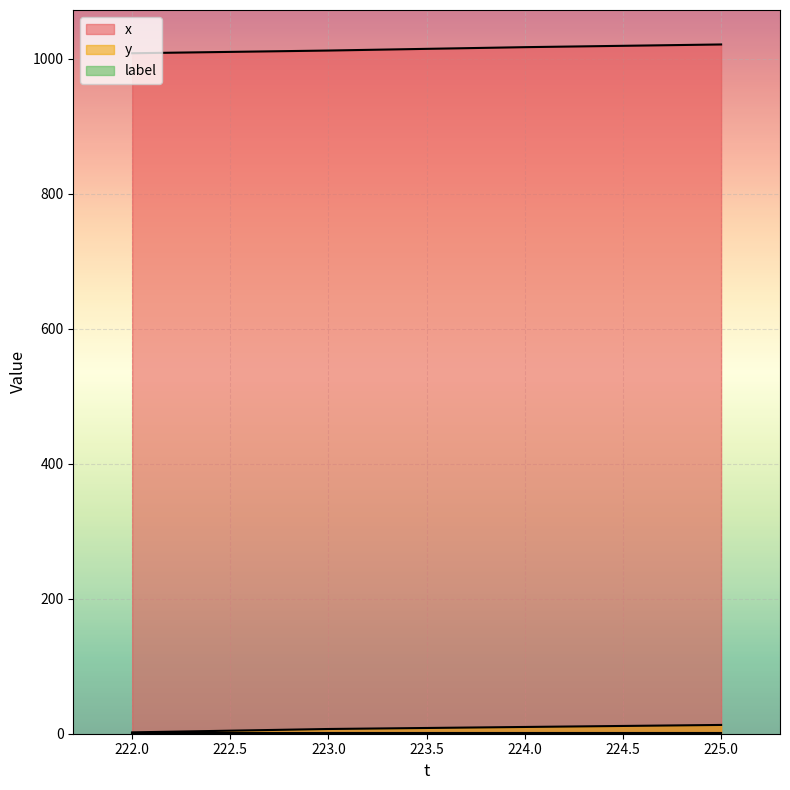

What is the total value across all series at 223?

1019